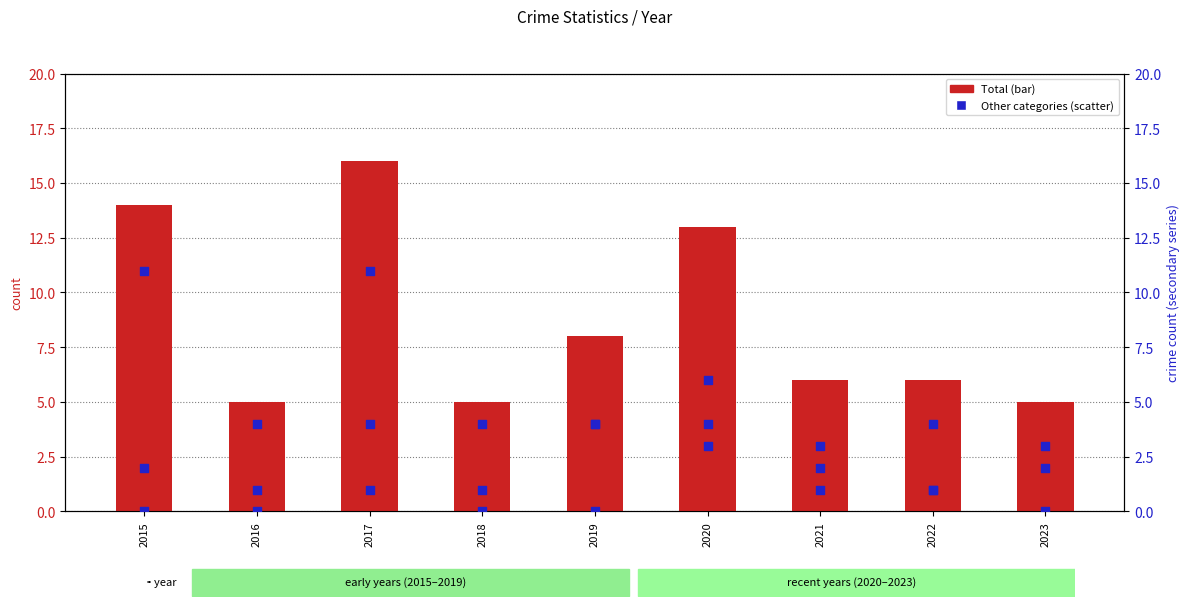

Which series contains the highest Y value?

Total